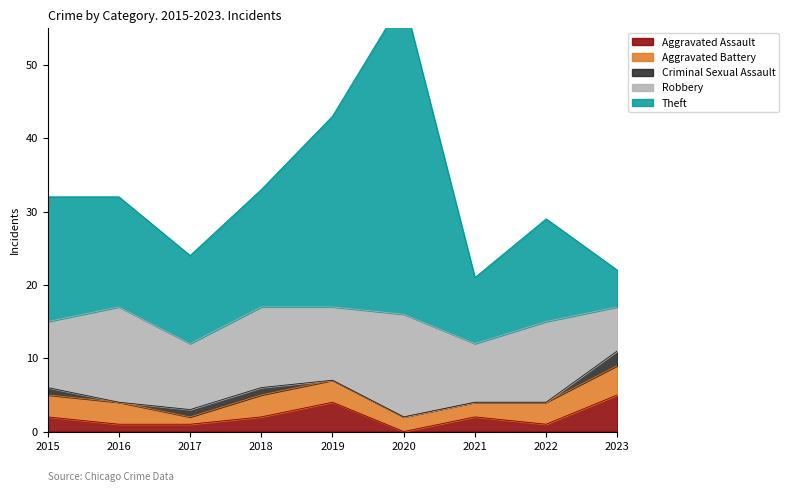

Where is the first local minimum for Aggravated Assault?

2020